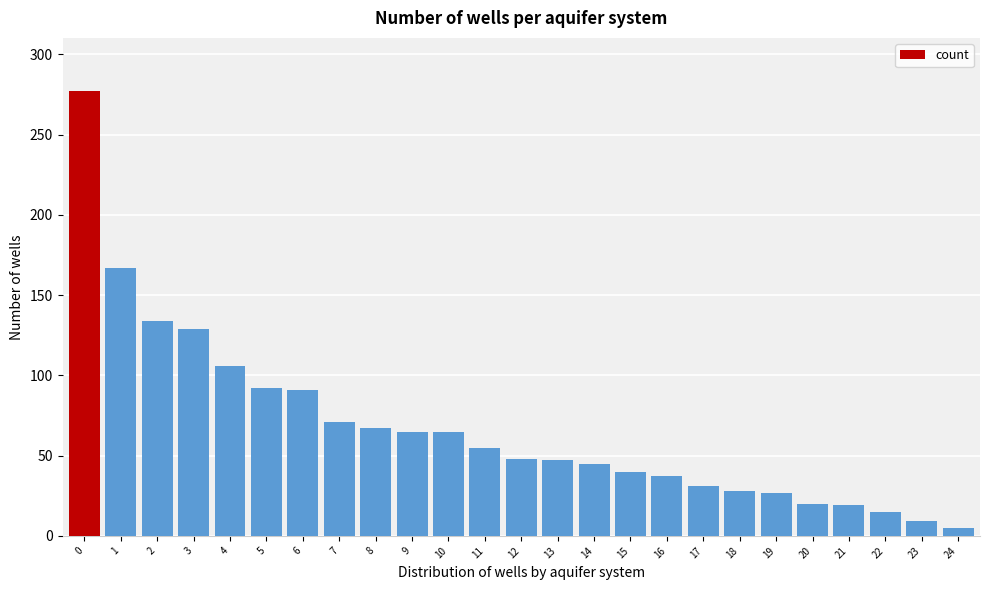

The value at 14 is 79. True or false?

False